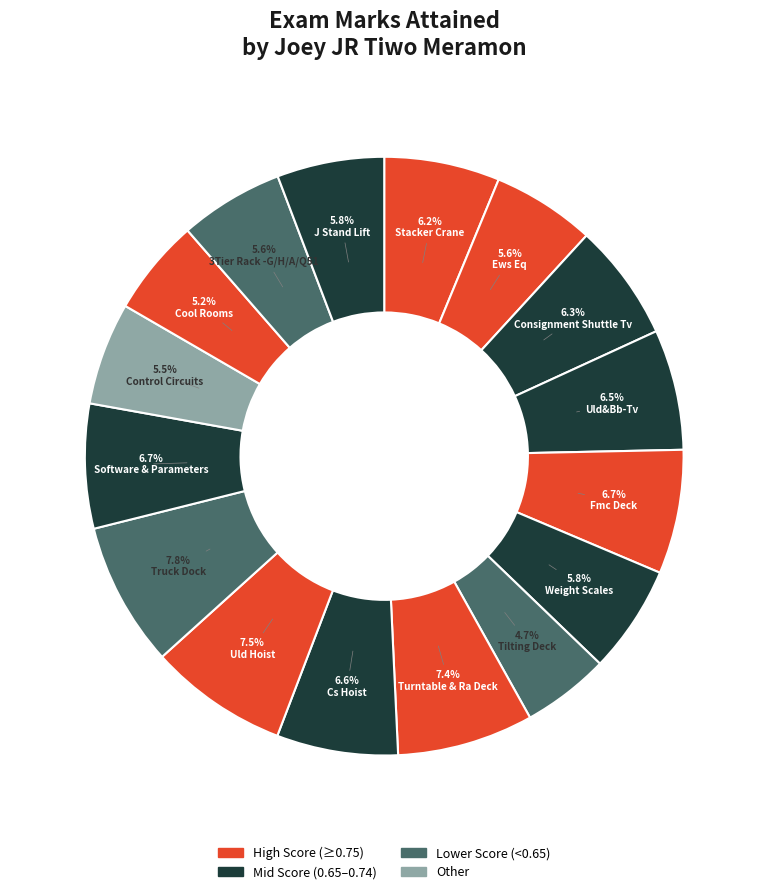

To the nearest percent, what is the average slice percentage?

6%